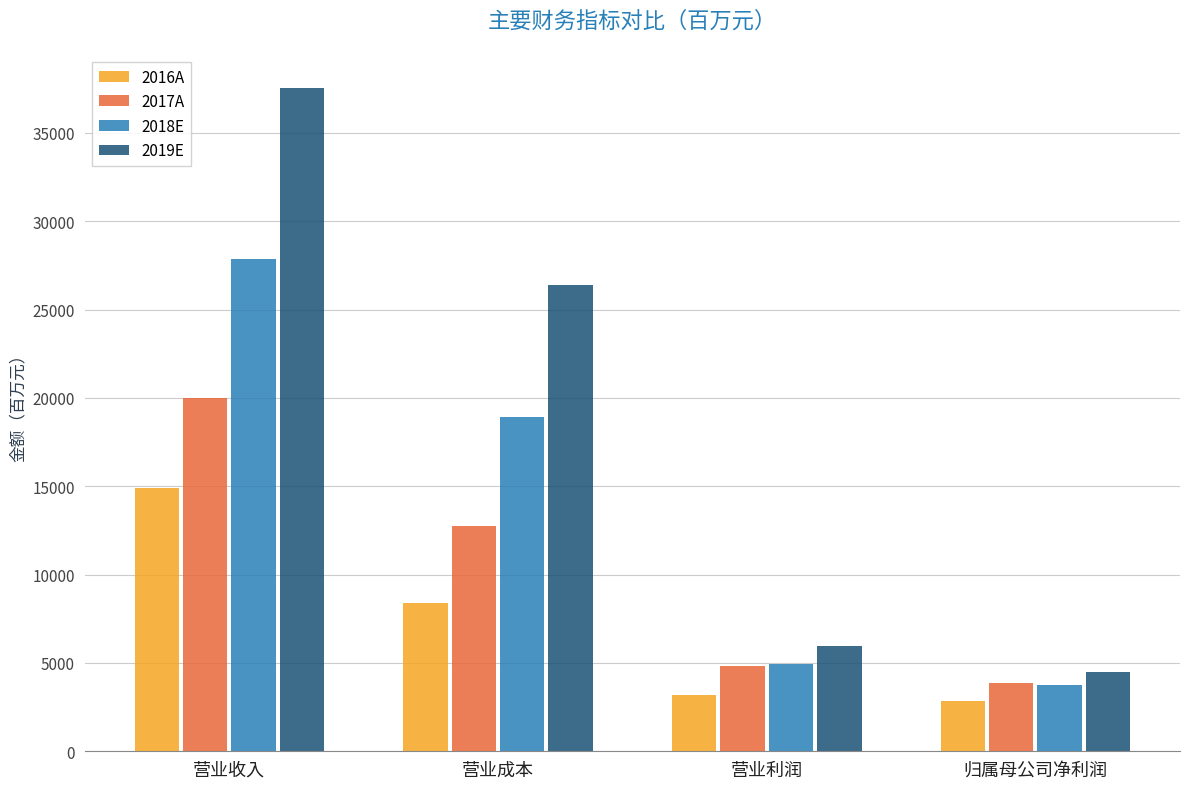

Reading left to right, extract all data points from this chart.

2016A: 营业收入=14879	营业成本=8377	营业利润=3212	归属母公司净利润=2852
2017A: 营业收入=19997	营业成本=12740	营业利润=4832	归属母公司净利润=3878
2018E: 营业收入=27872	营业成本=18936	营业利润=4931	归属母公司净利润=3743
2019E: 营业收入=37548	营业成本=26404	营业利润=5974	归属母公司净利润=4486